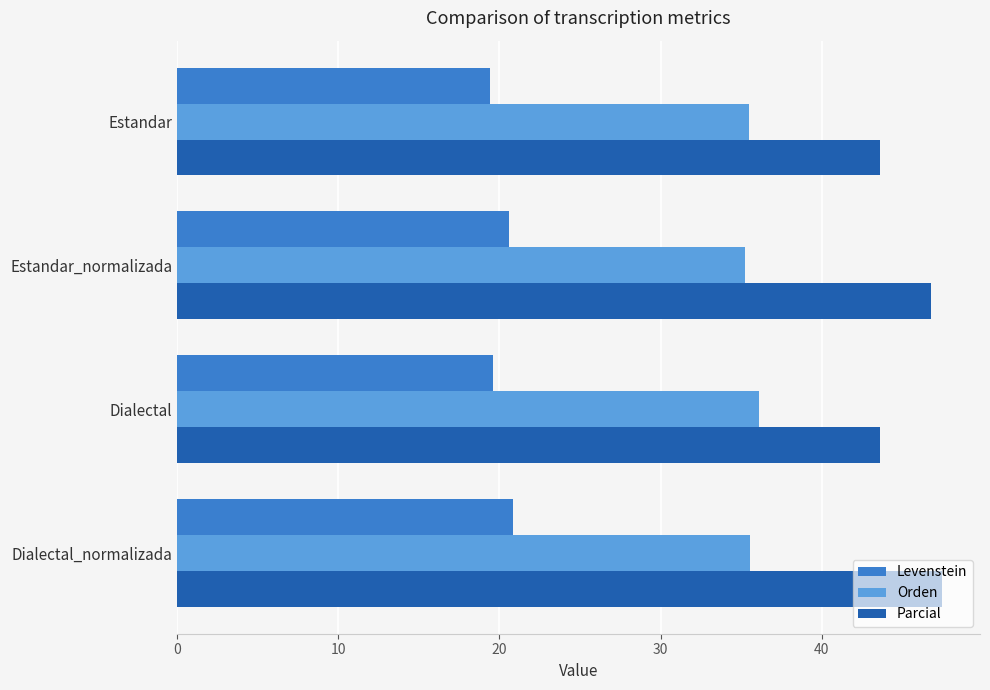

Which series has the widest spread of values?

Parcial